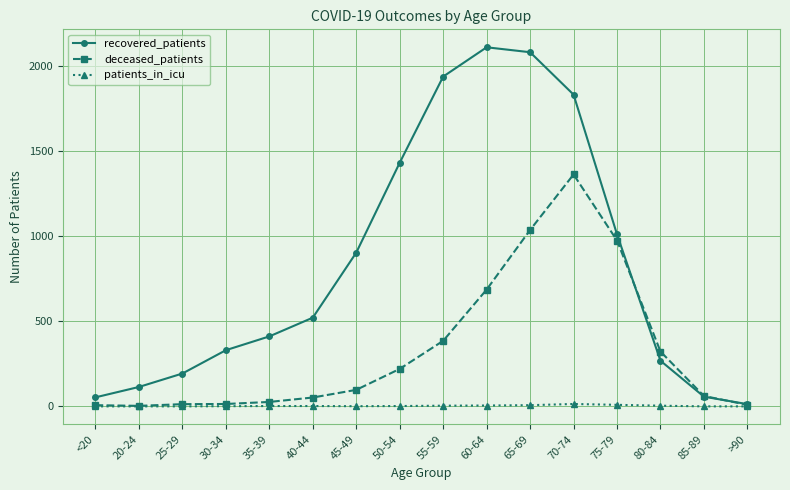

Between <20 and >90, which series saw the biggest shift?

recovered_patients